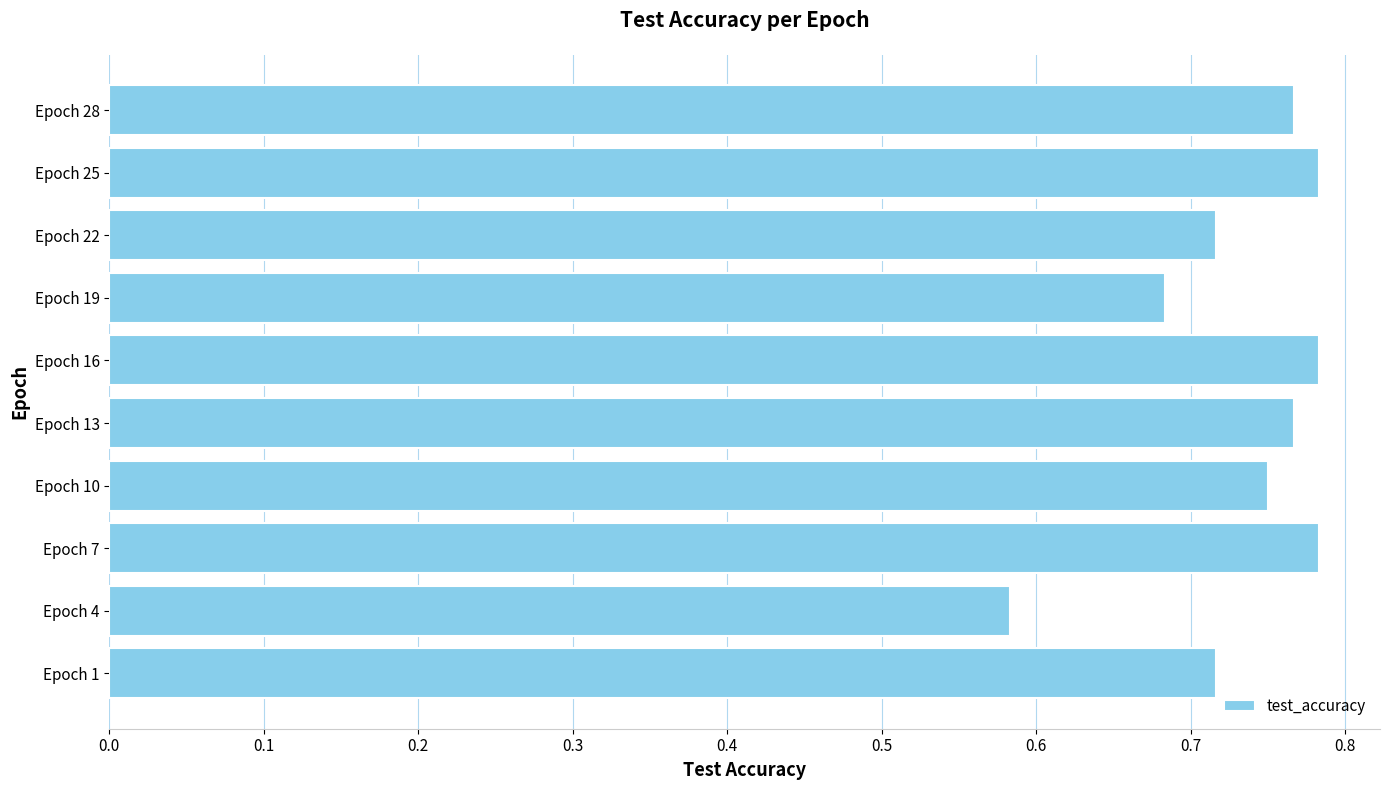

What is the sum of all values?

7.3